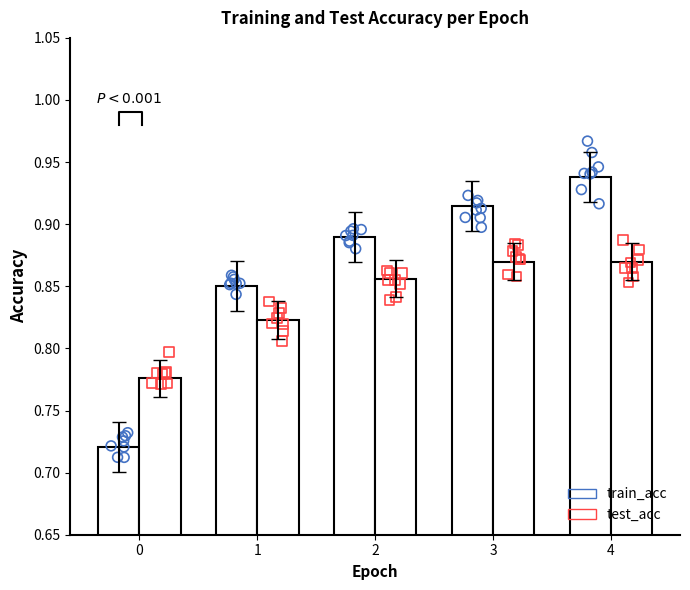

Which series has the widest spread of Y values?

train_acc